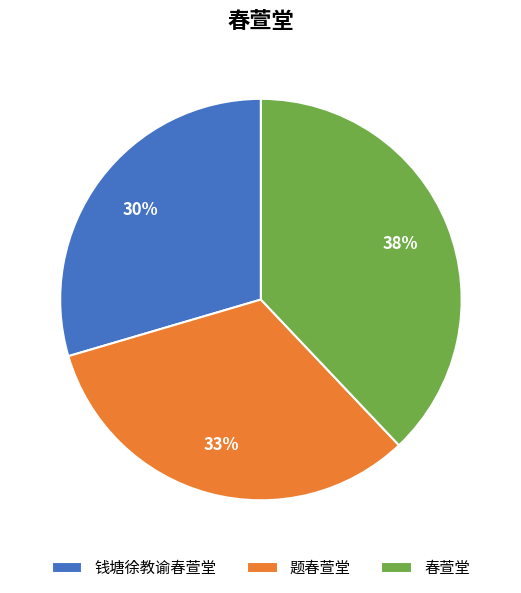

Is the sum of 春萱堂 and 题春萱堂 greater than half?

Yes